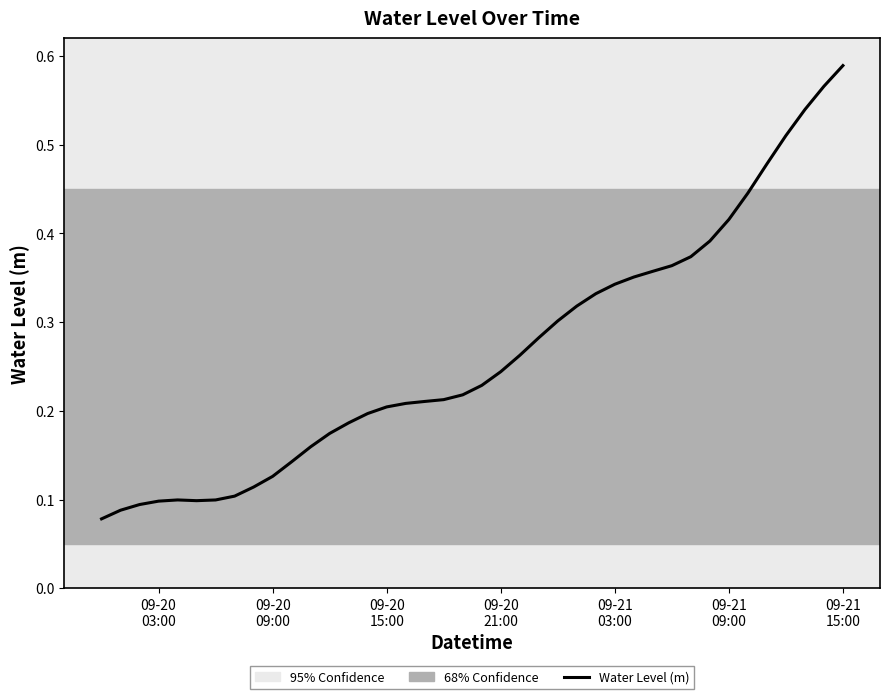

Is this an area chart (filled region under the line)?

No